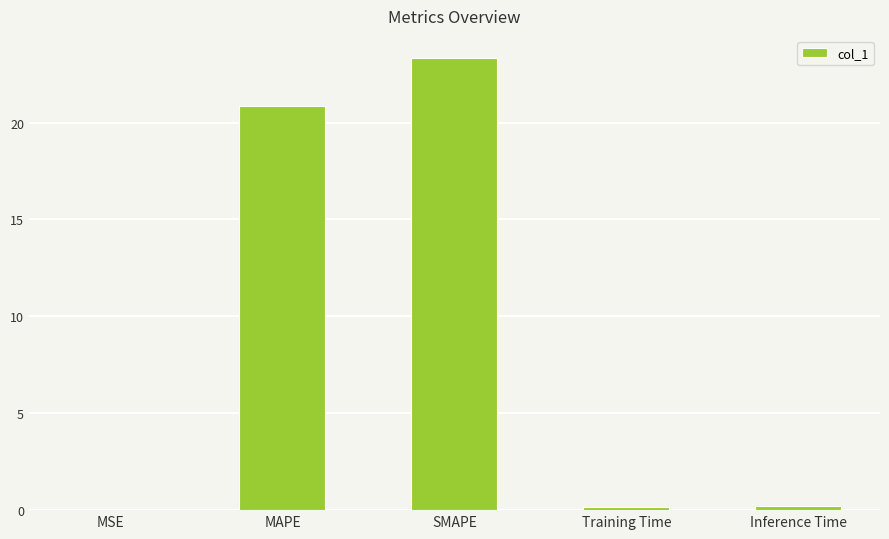

The chart shows a value of 20.9 at MAPE. True or false?

True